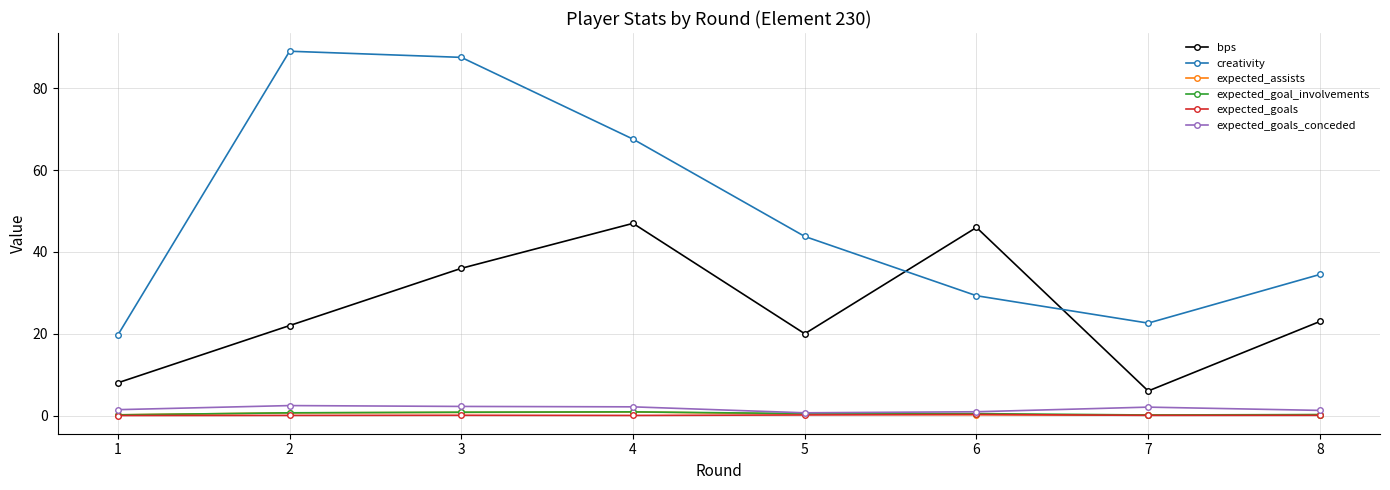

Is this an area chart (filled region under the line)?

No